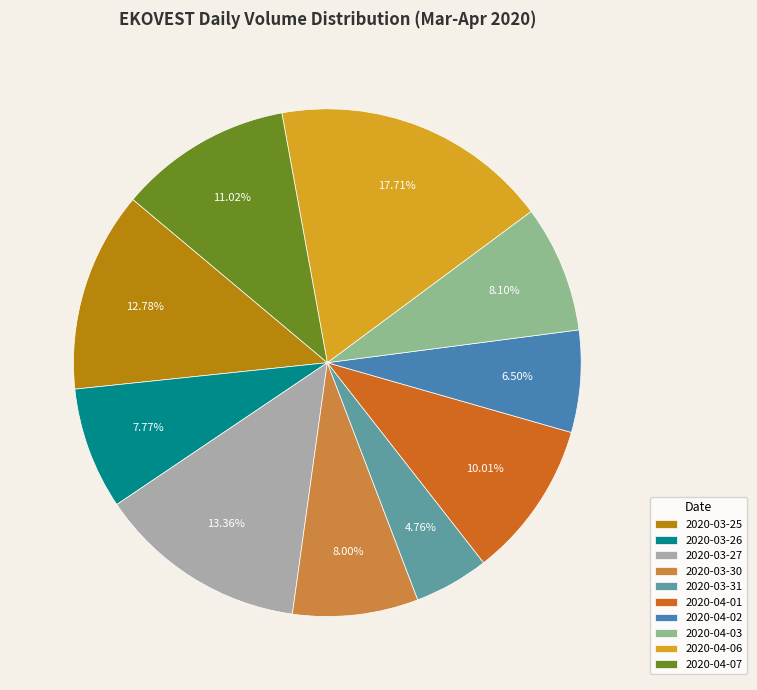

How many segments does this pie chart have?

10